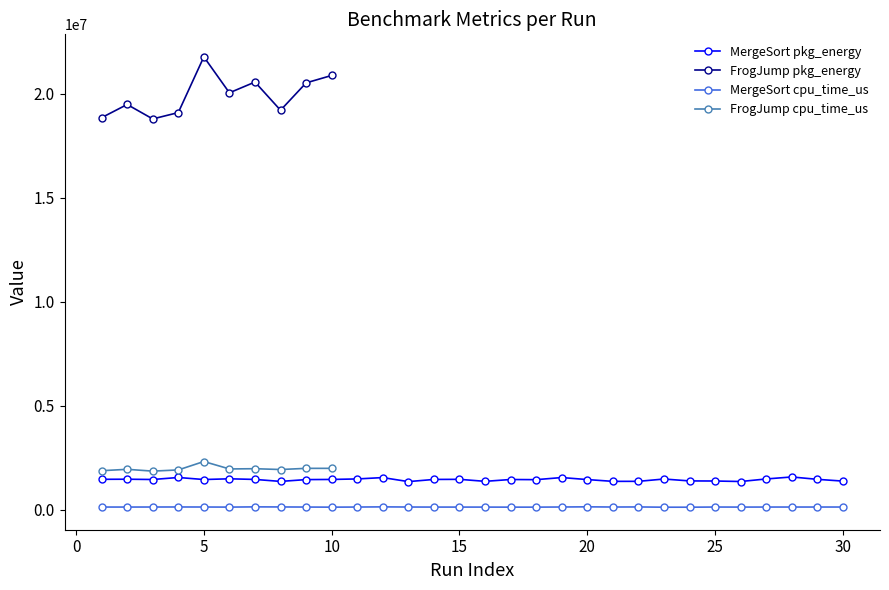

What is the maximum value for MergeSort pkg_energy?

1570065